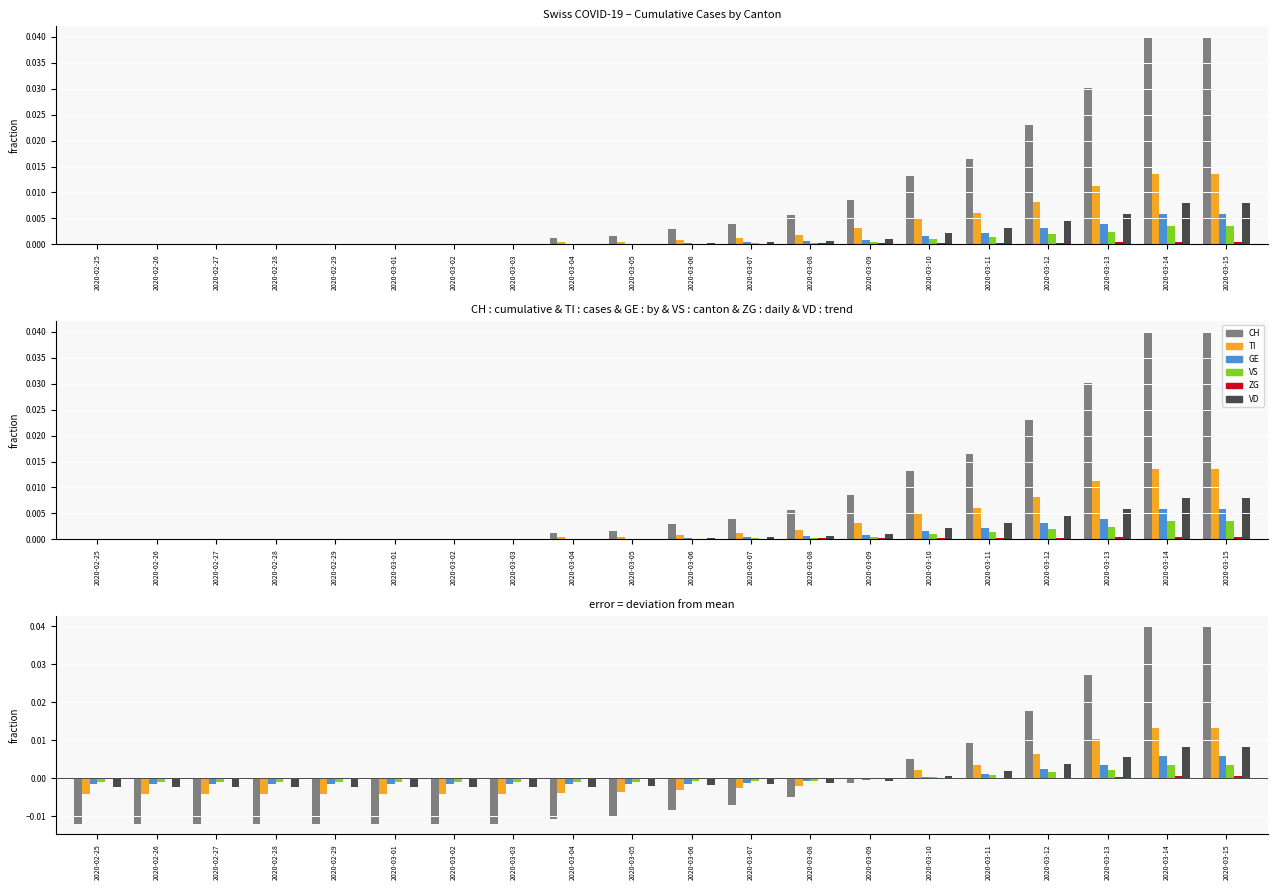

The CH series shows -0.0 at 2020-03-04. True or false?

False